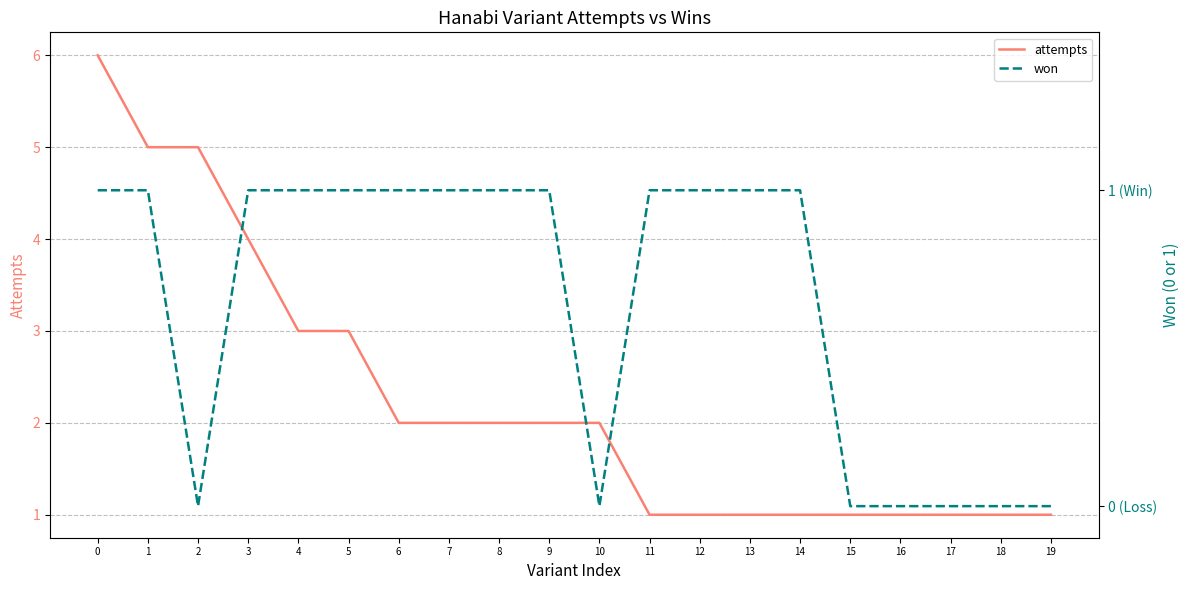

What is the spread (max minus min) of values at 5?

2